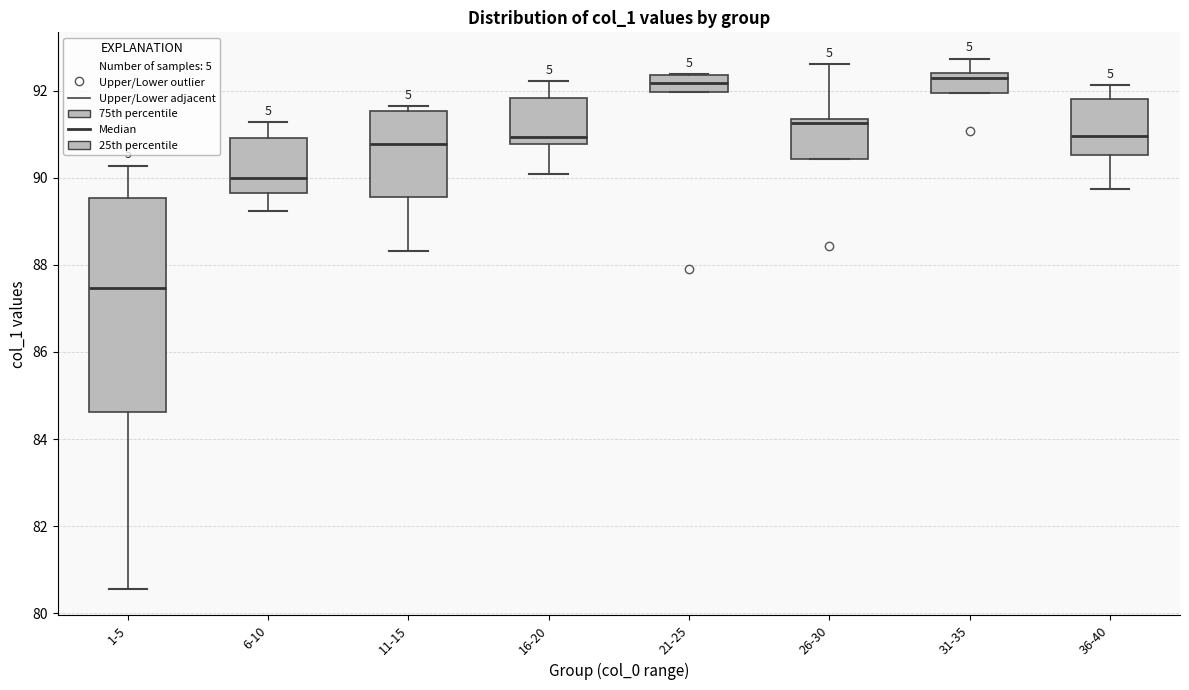

Reading left to right, transcribe this box plot: for each box, give where its median line is, the range the box spans, and where its two whiskers end, as read against the y-axis. The values are not printed on the chart, so give them approximately, as read against the axis.

1-5: median 87.4, box 84.6 to 89.6, whiskers 80.6 to 90.2
6-10: median 90.0, box 89.6 to 91.0, whiskers 89.2 to 91.2
11-15: median 90.8, box 89.6 to 91.6, whiskers 88.4 to 91.6 (just above the box's upper edge)
16-20: median 91.0, box 90.8 to 91.8, whiskers 90.0 to 92.2
21-25: median 92.2, box 92.0 to 92.4, whiskers 92.0 to 92.4
26-30: median 91.2, box 90.4 to 91.4, whiskers 90.4 to 92.6
31-35: median 92.2, box 92.0 to 92.4, whiskers 92.0 to 92.8
36-40: median 91.0, box 90.6 to 91.8, whiskers 89.8 to 92.2